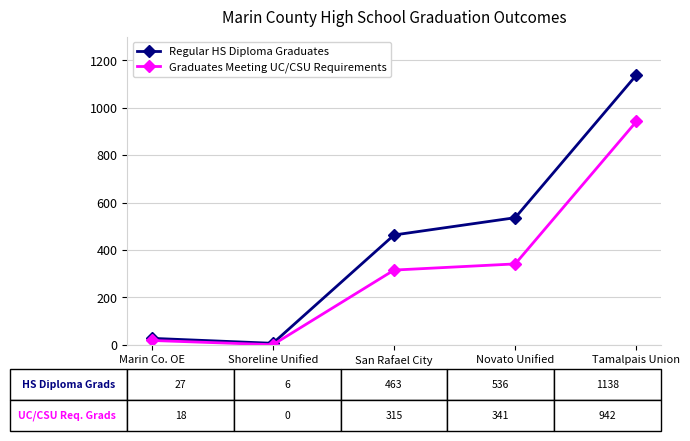

Which label corresponds to the largest value in the chart?

Tamalpais Union